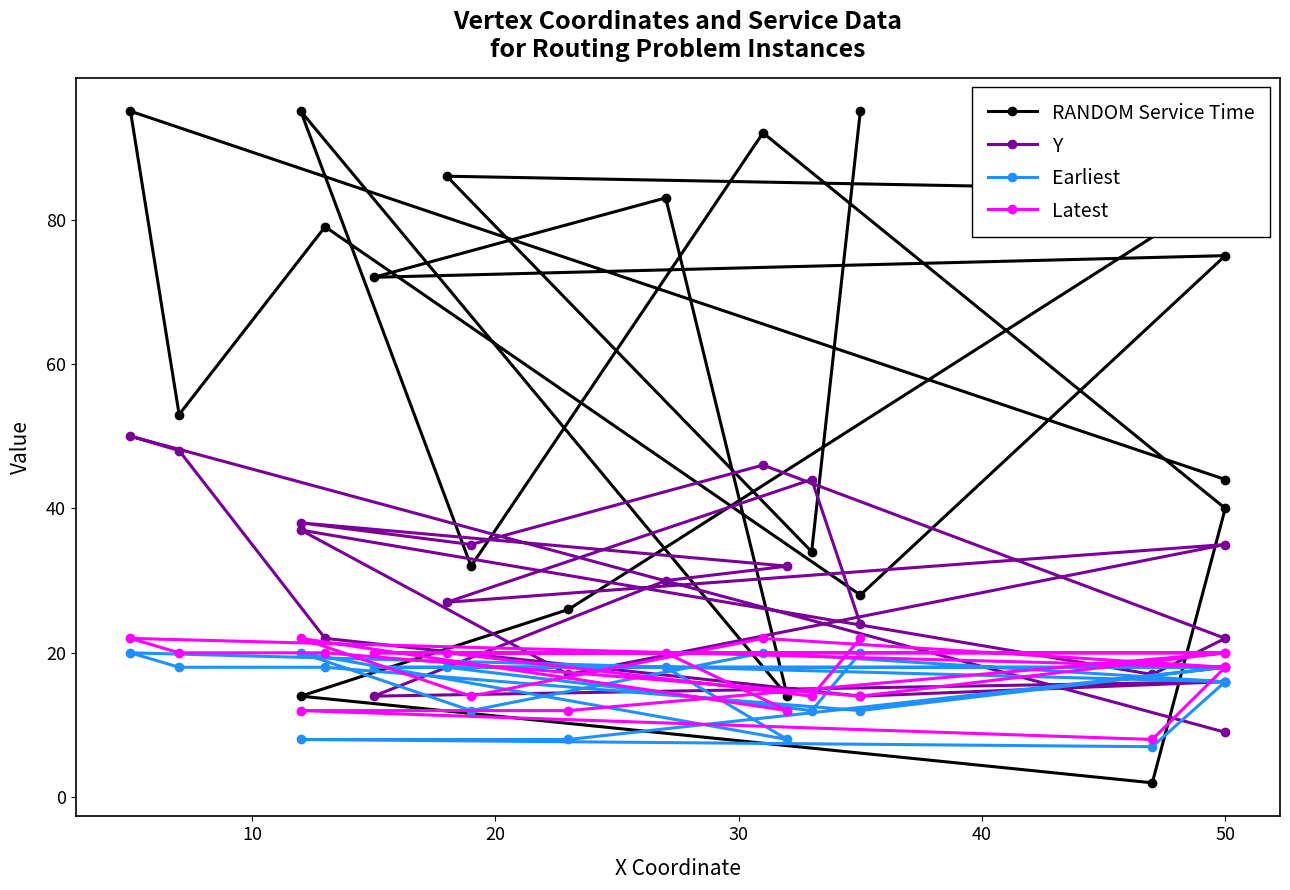

Reading right to left, list all the values displayed in this chart.

RANDOM Service Time: 44	95	53	79	28	75	72	83	14	95	32	92	40	2	14	26	84	86	34	95
Y: 9	50	48	22	14	16	14	30	32	38	35	46	22	17	37	17	35	27	44	24
Earliest: 16	20	18	18	12	18	18	18	8	20	12	20	16	7	8	8	18	18	12	20
Latest: 18	22	20	20	14	20	20	20	12	22	14	22	18	8	12	12	20	20	14	22